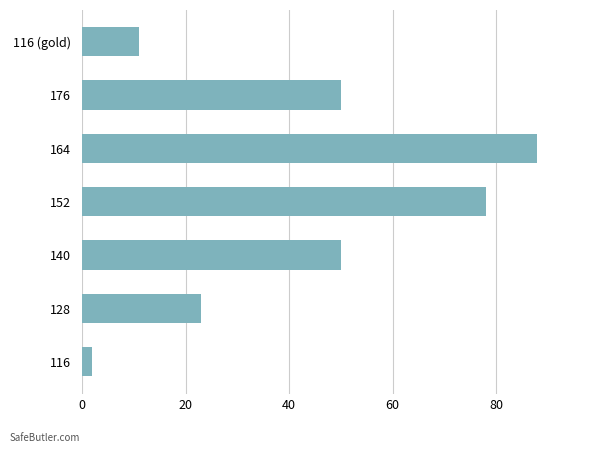

Which label corresponds to the largest value in the chart?

164